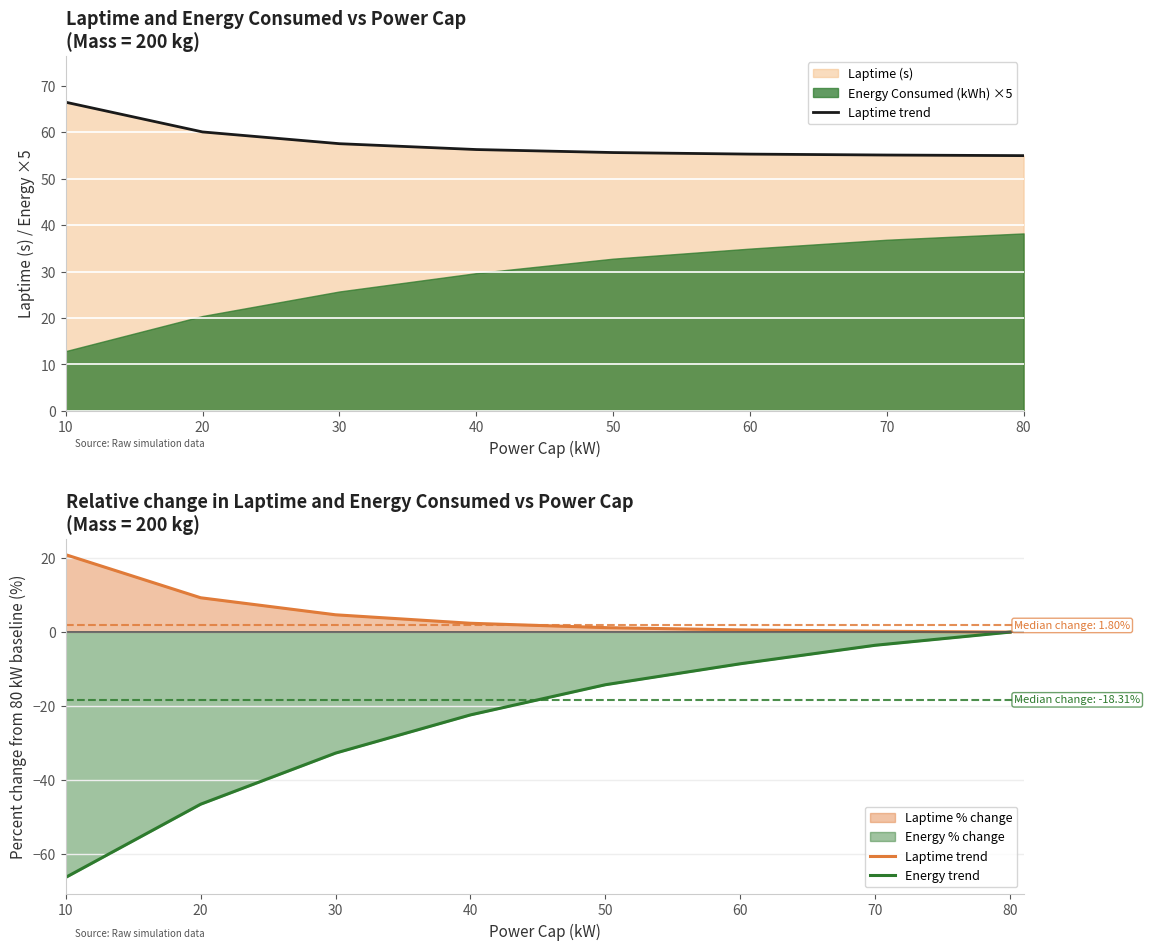

Reading left to right, transcribe all the data shown in this chart.

Laptime trend: 20.9	9.3	4.7	2.4	1.2	0.6	0.2	0.0
Energy trend: -66.3	-46.5	-32.7	-22.4	-14.2	-8.6	-3.6	0.0